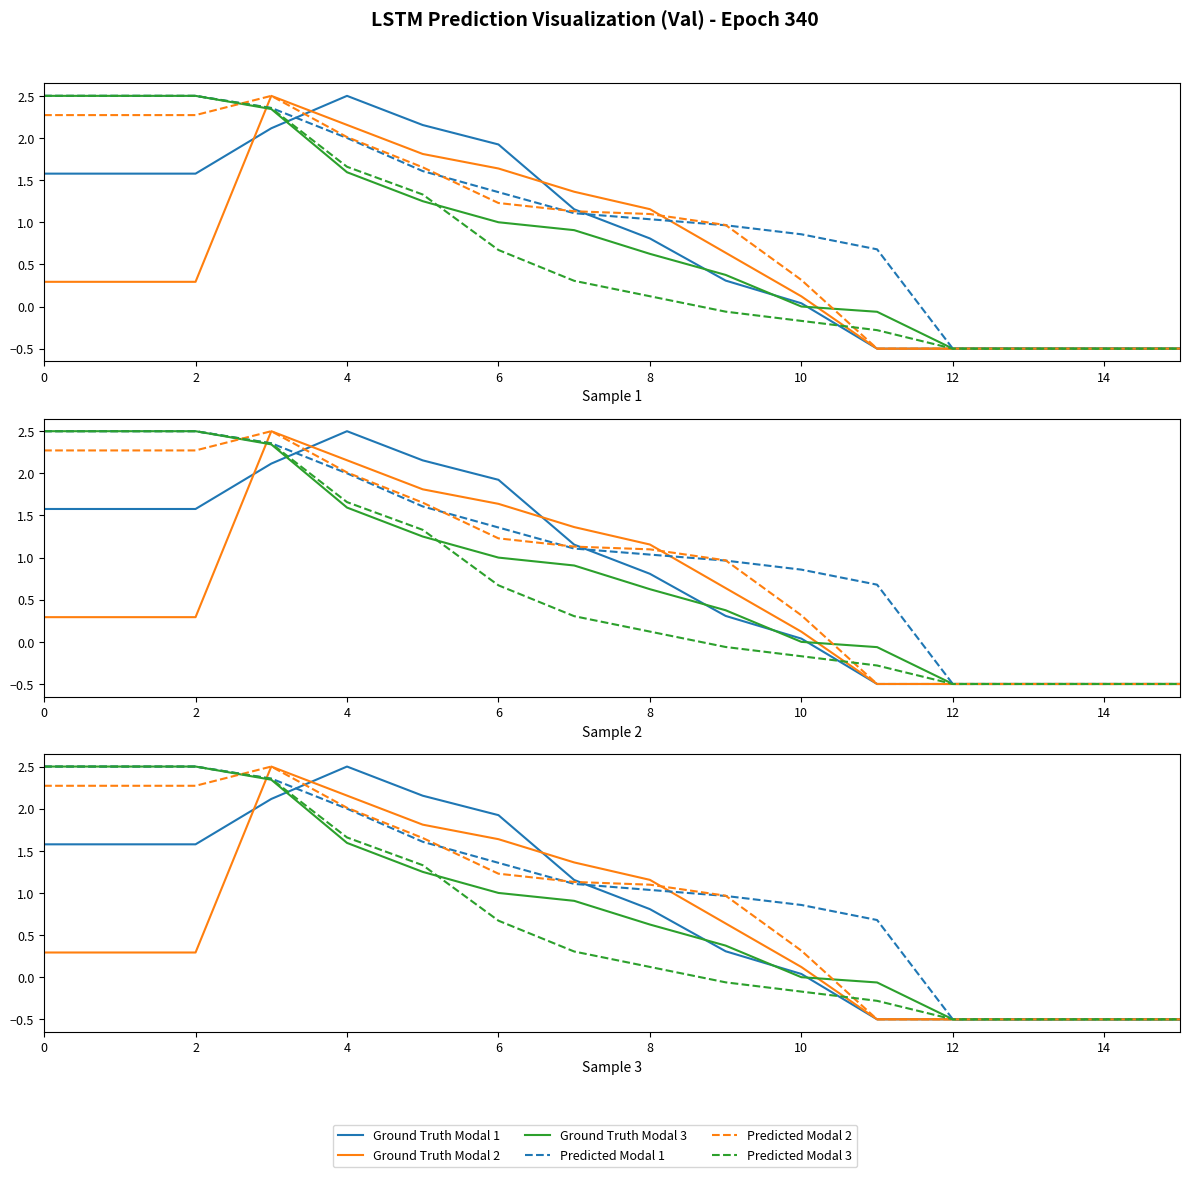

What is the difference between the maximum and minimum values in the Predicted Modal 3 series?

3.0